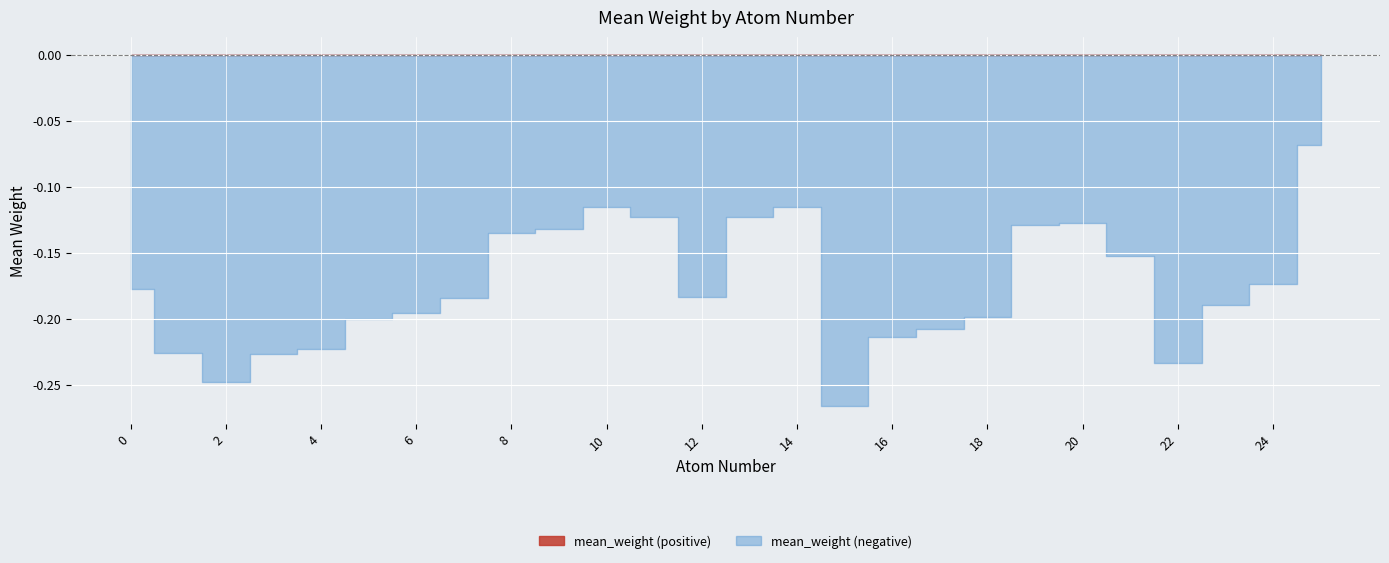

True or false: negative_part and positive_part cross at least once.

False